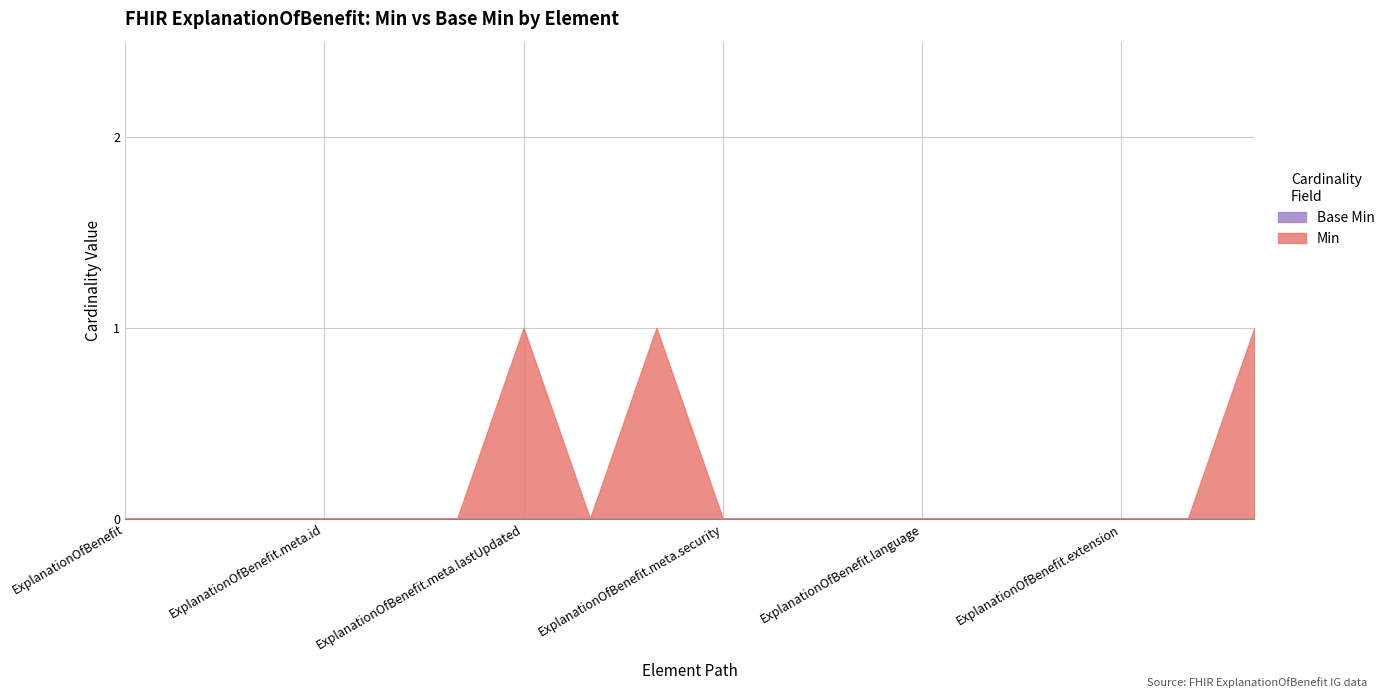

Which category has the lowest value in the Base Min series?

ExplanationOfBenefit